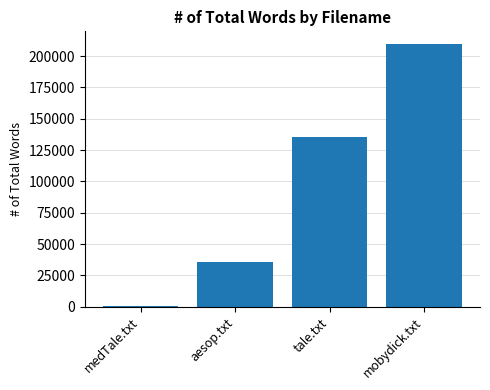

What is the label of the 2nd bar from the left?

aesop.txt